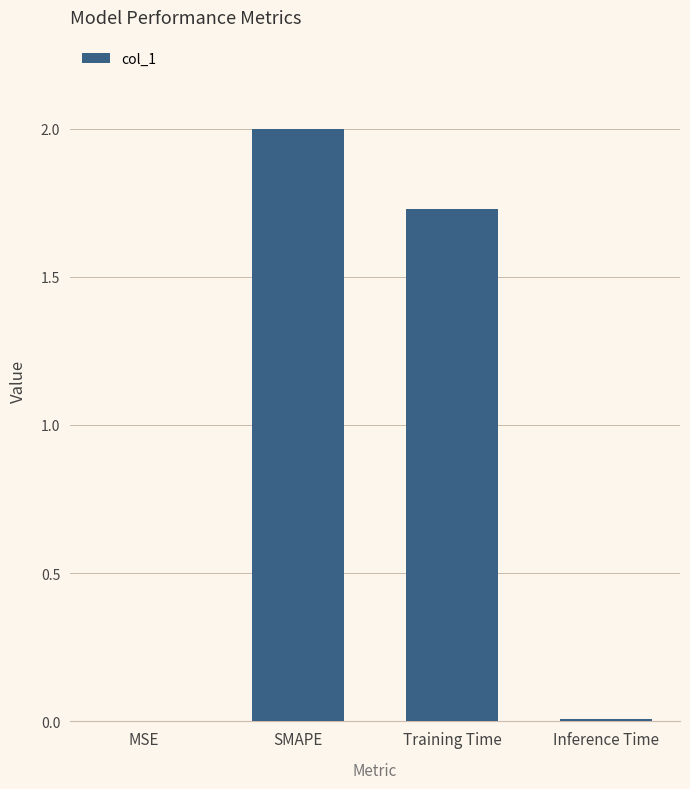

What is the change in value from MSE to Training Time?

+1.7